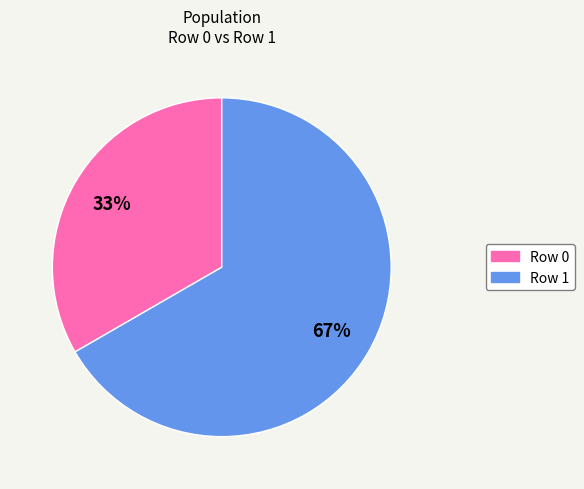

To the nearest percent, what percentage of the pie is Row 1?

67%